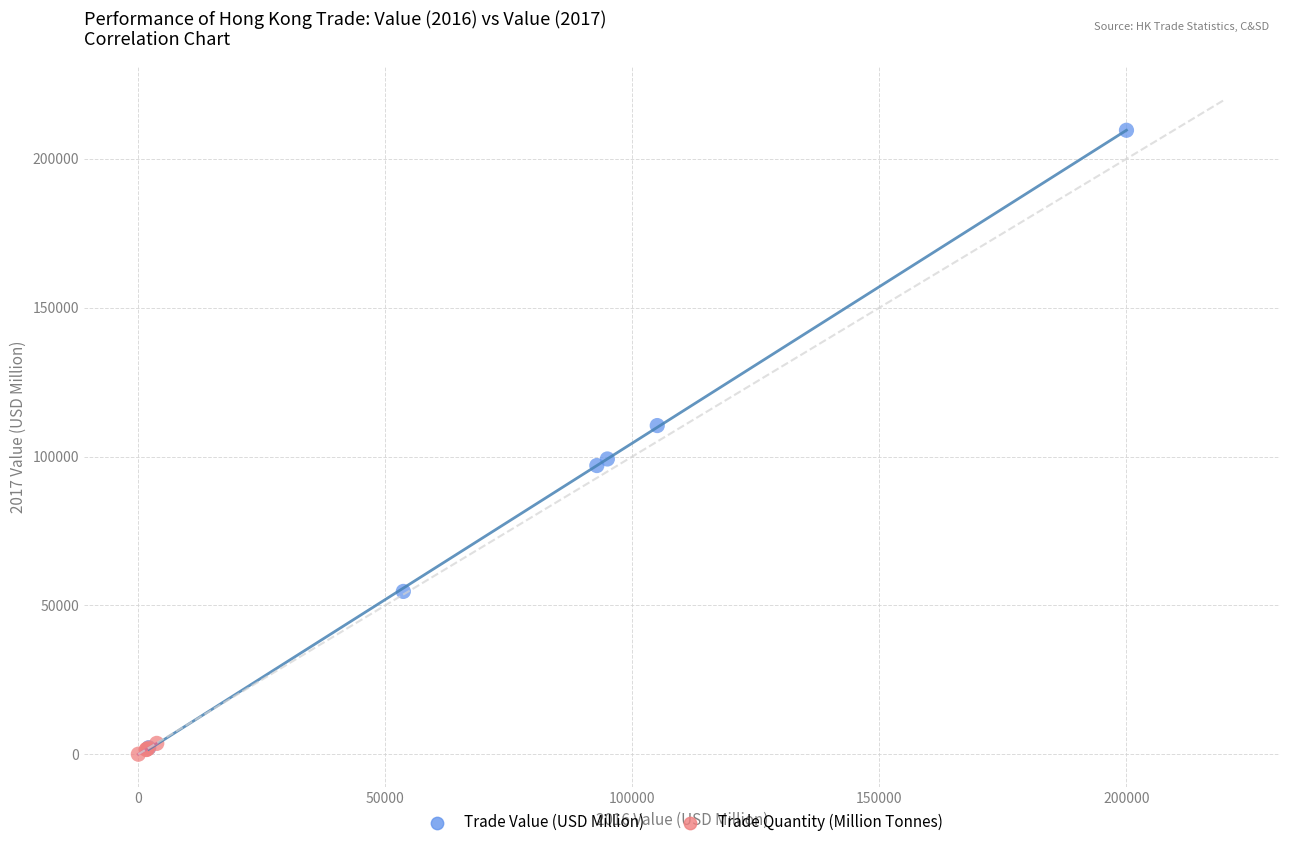

What are all the series names shown in the legend?

Trade Value (USD Million), Trade Quantity (Million Tonnes)